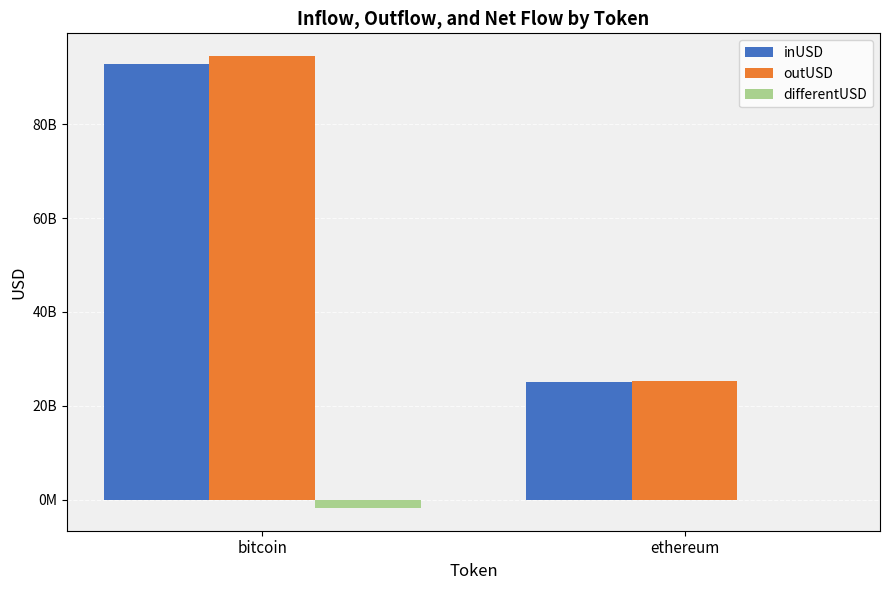

Does the chart contain stacked bars?

No